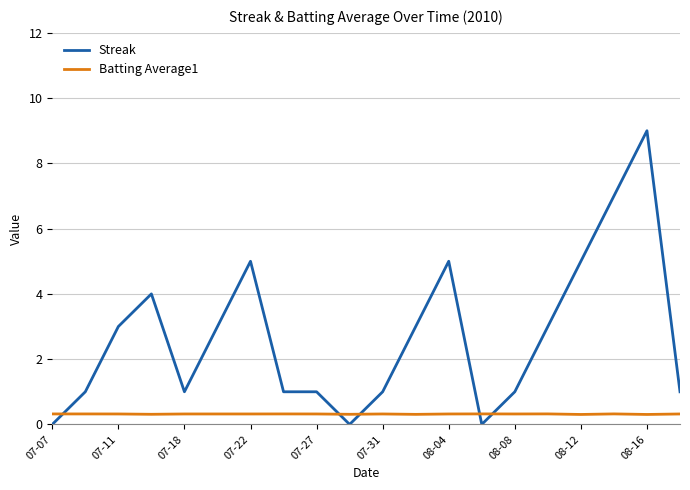

True or false: Streak and Batting Average1 cross at least once.

True